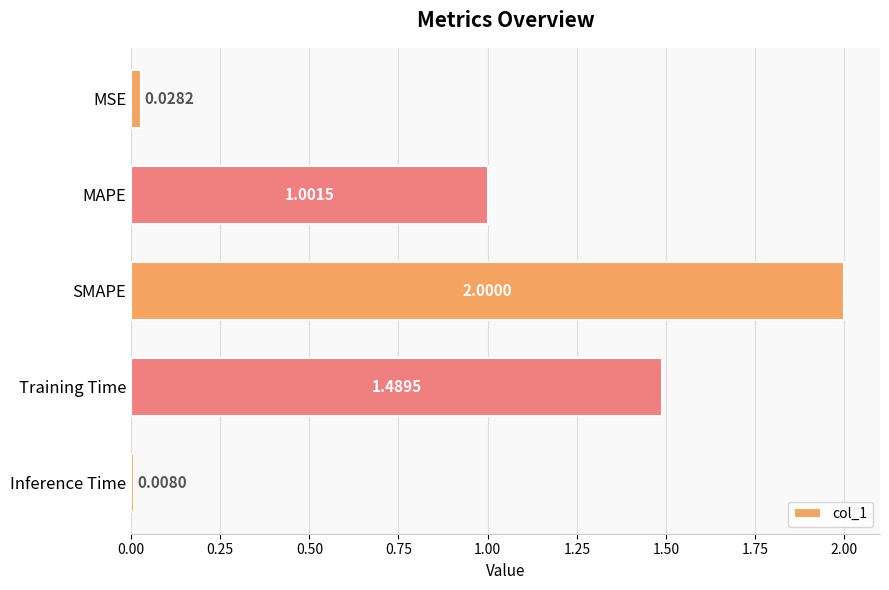

Which has a higher value, MAPE or Training Time?

Training Time